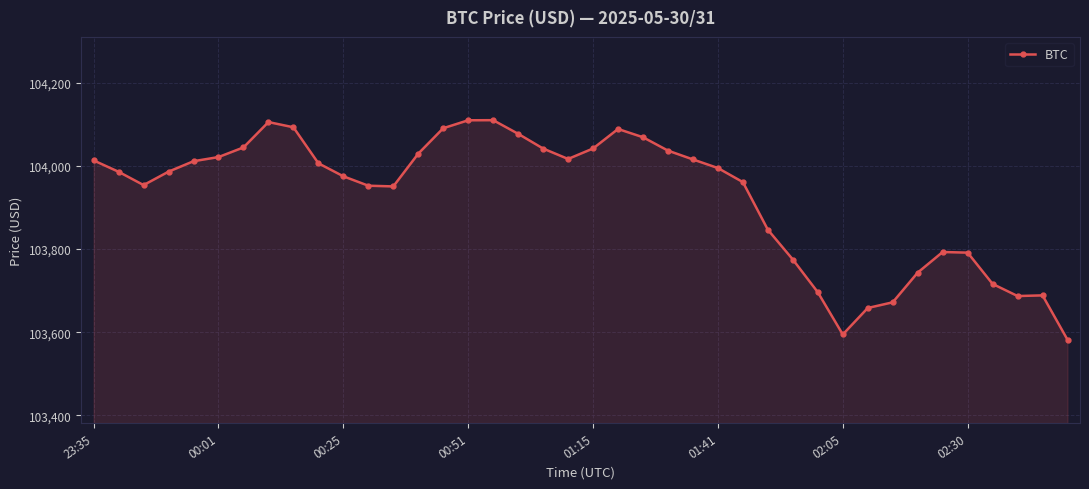

True or false: there are more than 2 points higher than both neighbors.

True